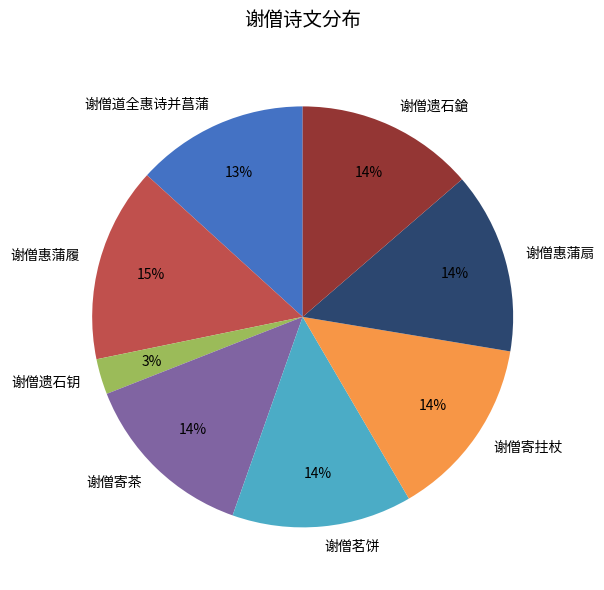

Combined, do 谢僧道全惠诗并菖蒲 and 谢僧惠蒲扇 account for over 50%?

No